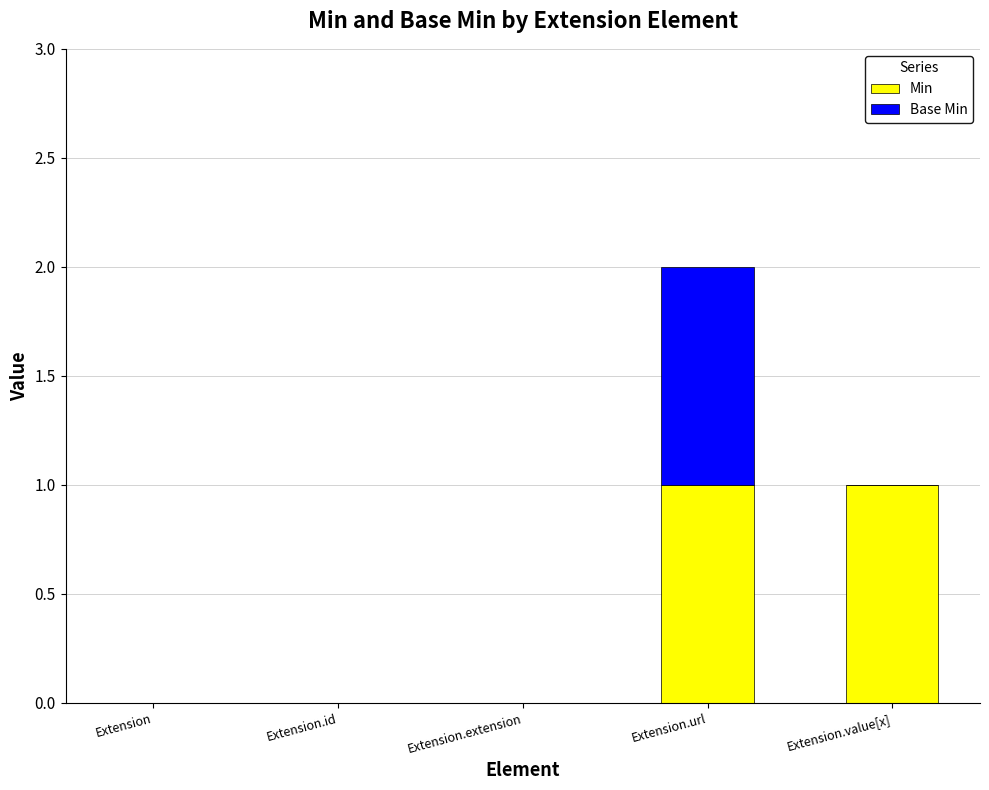

Reading left to right, what are the values for Min?

Extension=0	Extension.id=0	Extension.extension=0	Extension.url=1	Extension.value[x]=1